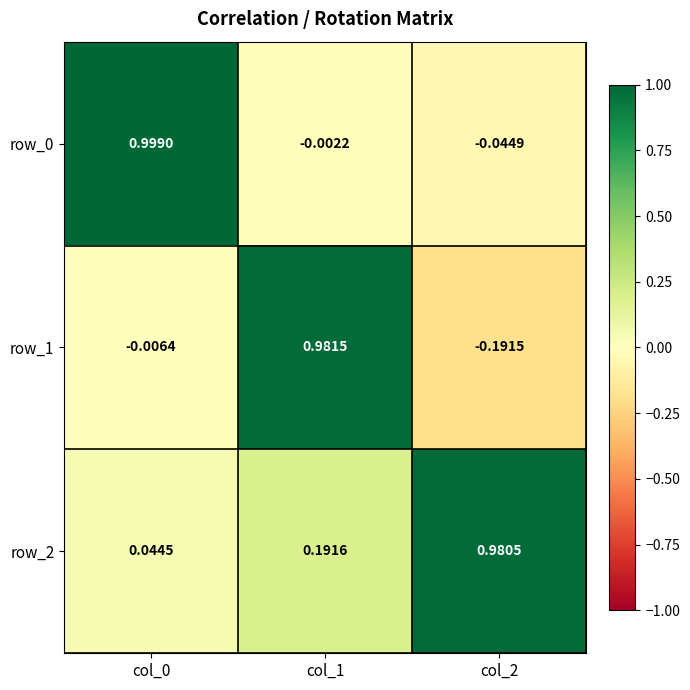

Is the value of row_2 at col_1 greater than the value of row_0 at col_2?

Yes